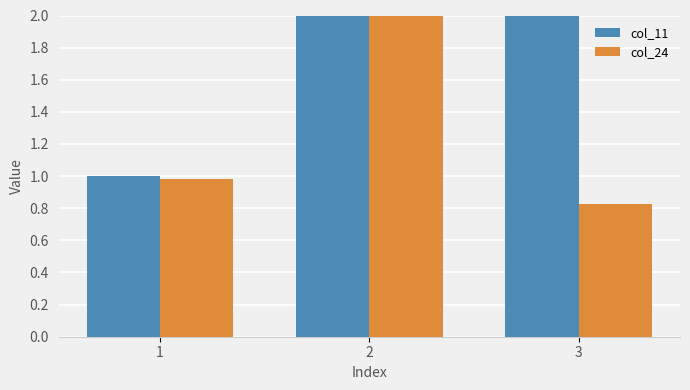

Rank the series at 1 from lowest to highest value.

col_24, col_11